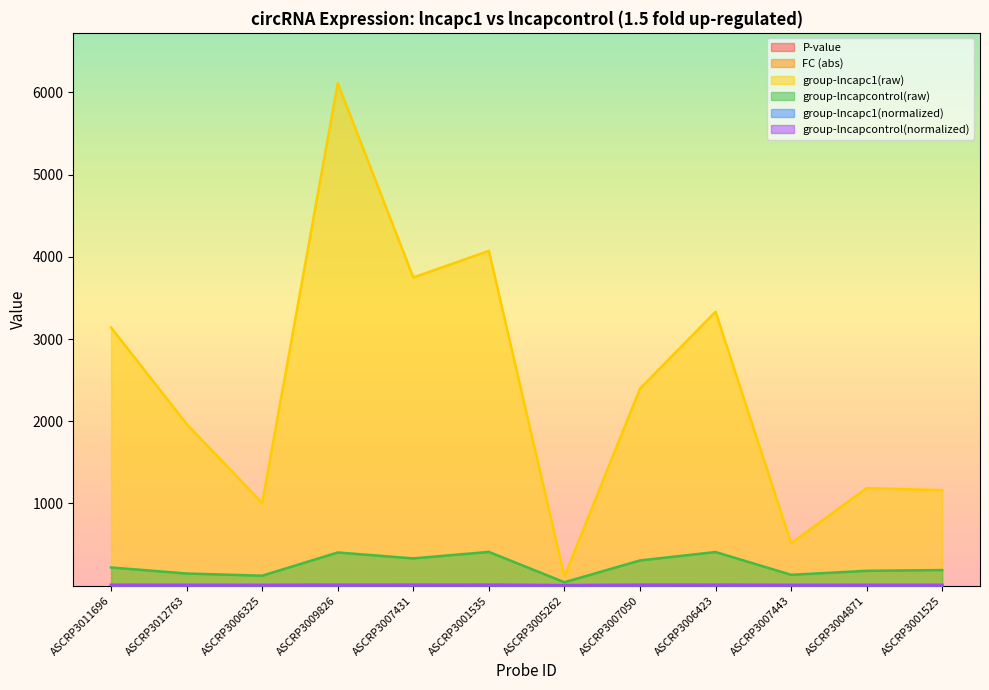

Is it true that P-value equals 0.0 at ASCRP3012763?

True